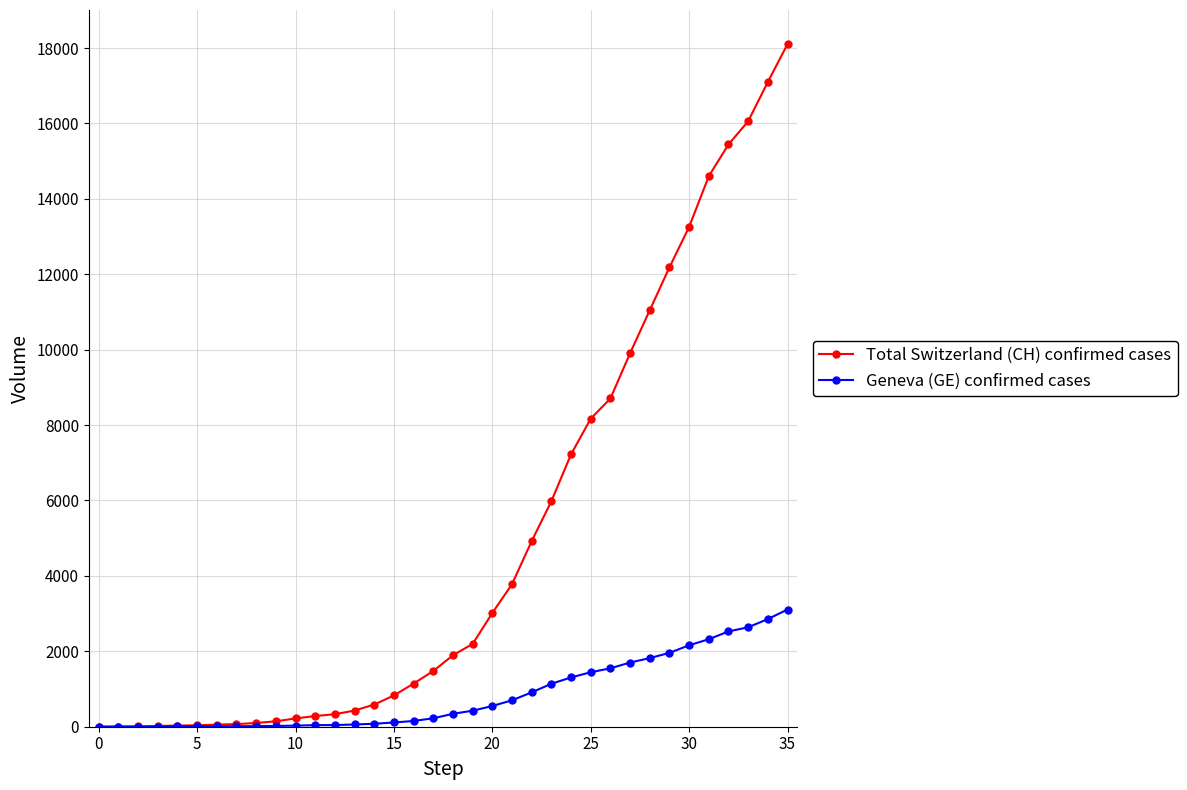

Which series has the widest spread of values?

Total Switzerland (CH) confirmed cases